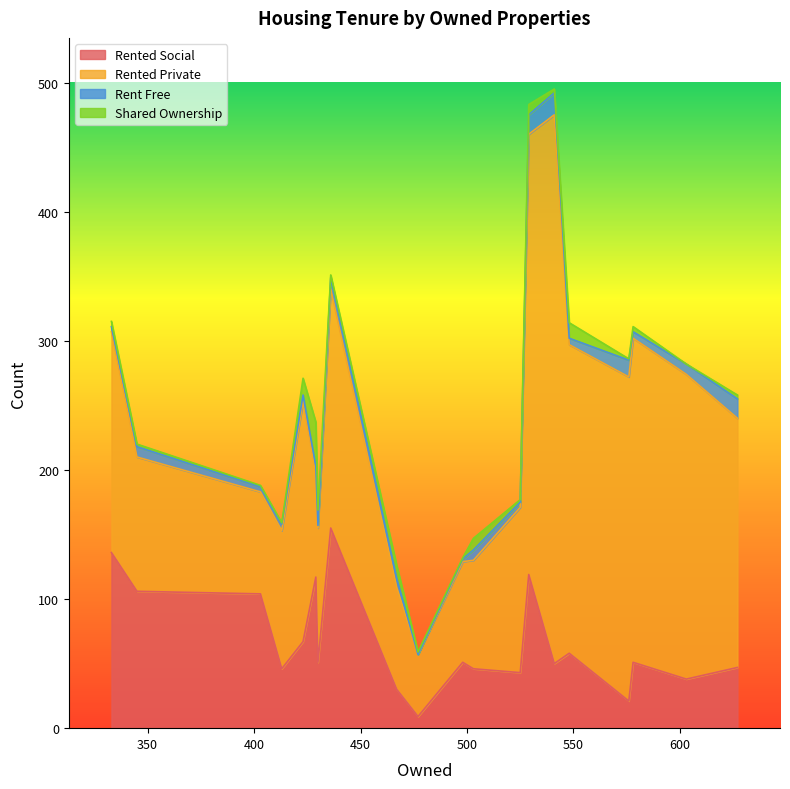

In rent_free, how many points are higher than both neighbors (excluding endpoints)?

5